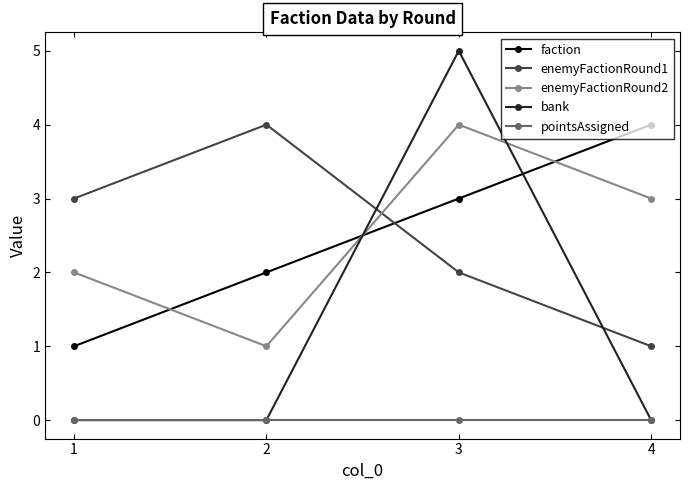

Which series changed the most between 1 and 4?

faction